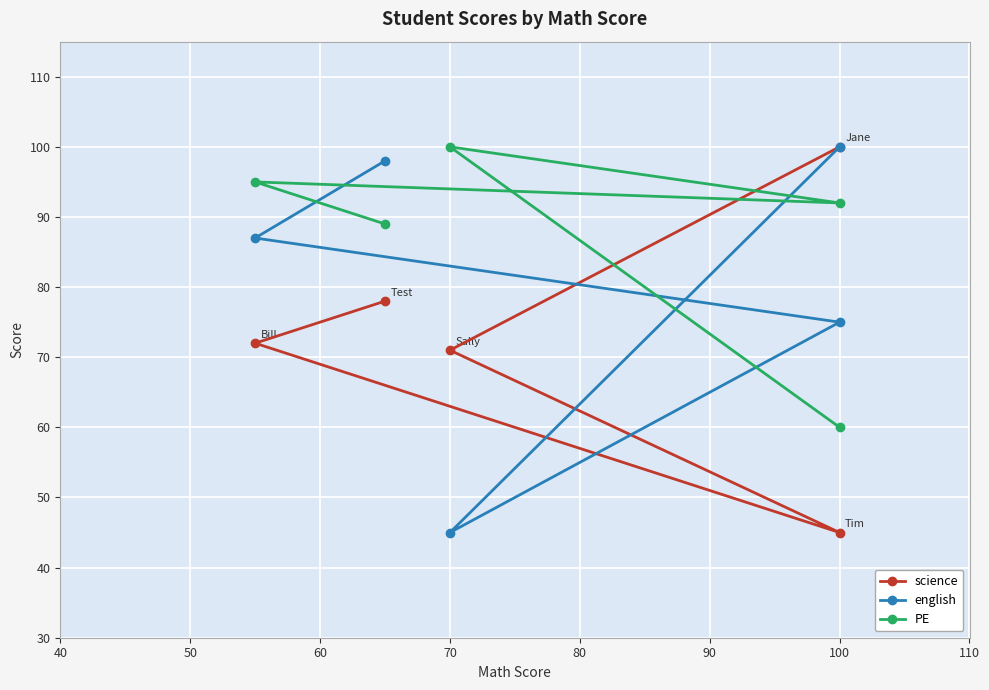

Reading left to right, extract all data points from this chart.

science: 78	72	45	71	100
english: 98	87	75	45	100
PE: 89	95	92	100	60